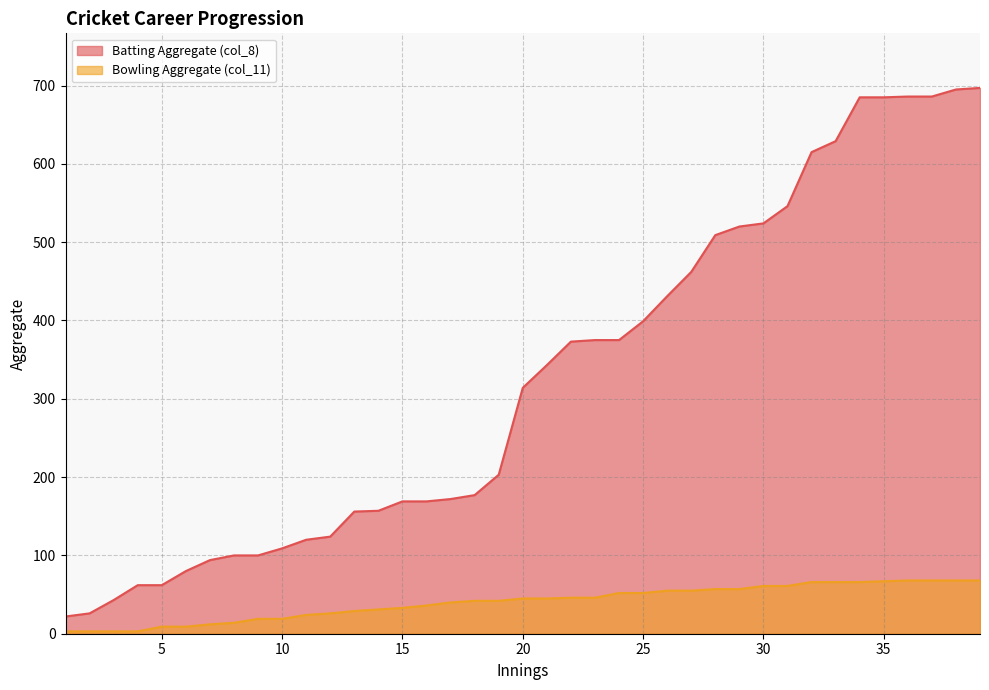

Rank the series at 2 from lowest to highest value.

Bowling Aggregate (col_11), Batting Aggregate (col_8)